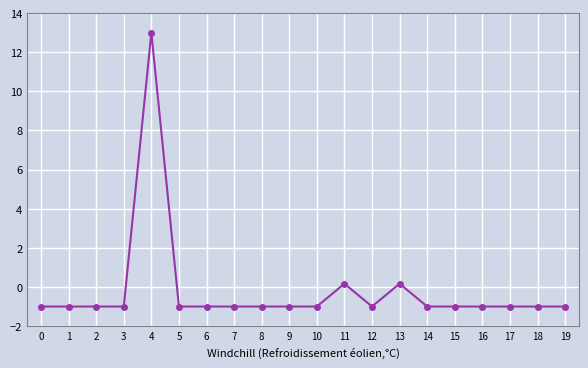

What is the sum of all values?

-3.7